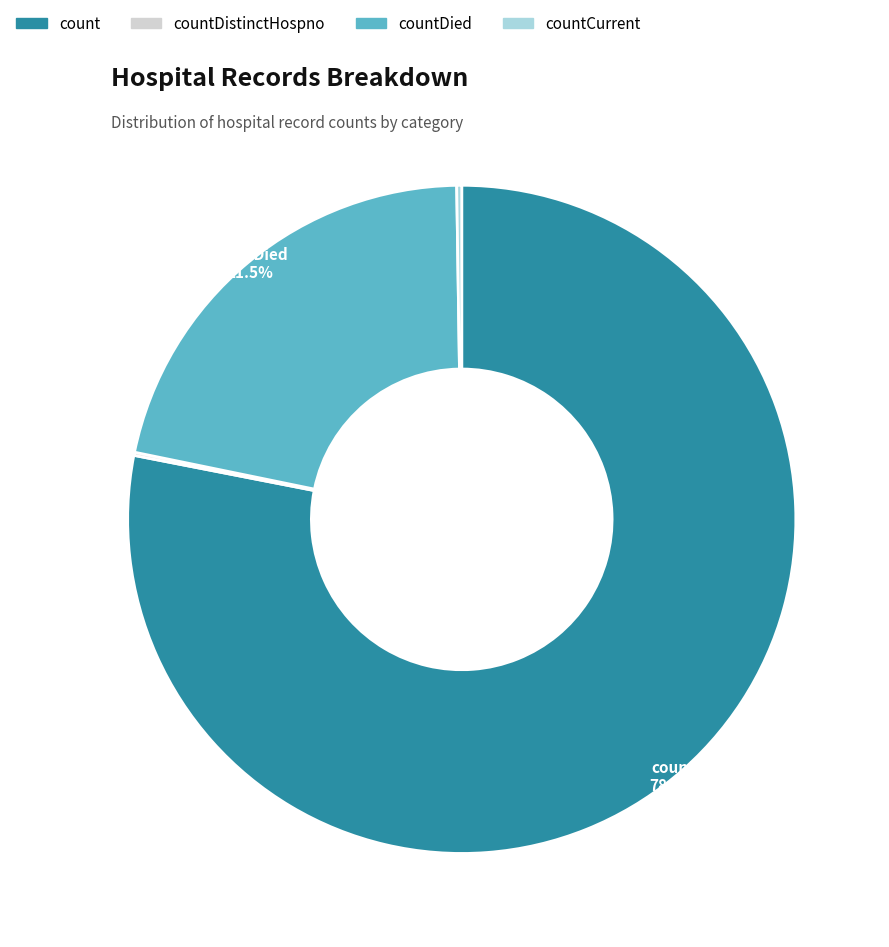

Is there a majority slice in this chart?

Yes